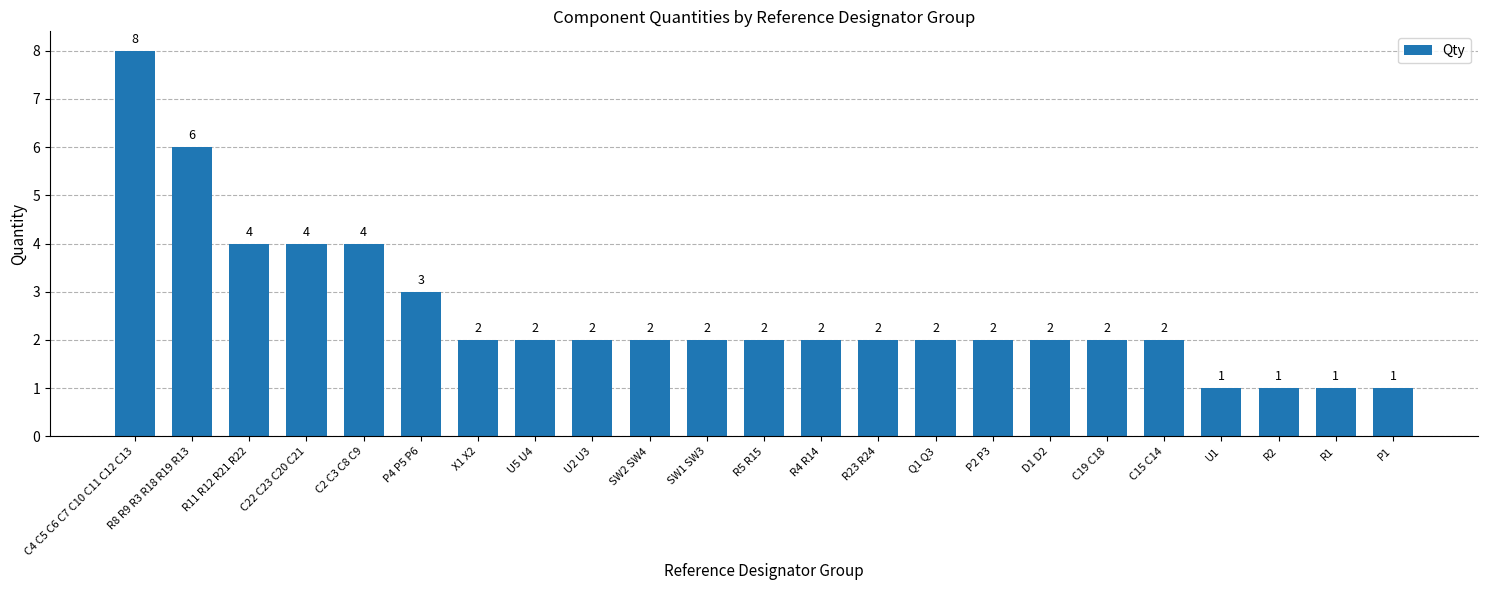

What is the label of the 22nd bar from the left?

R1